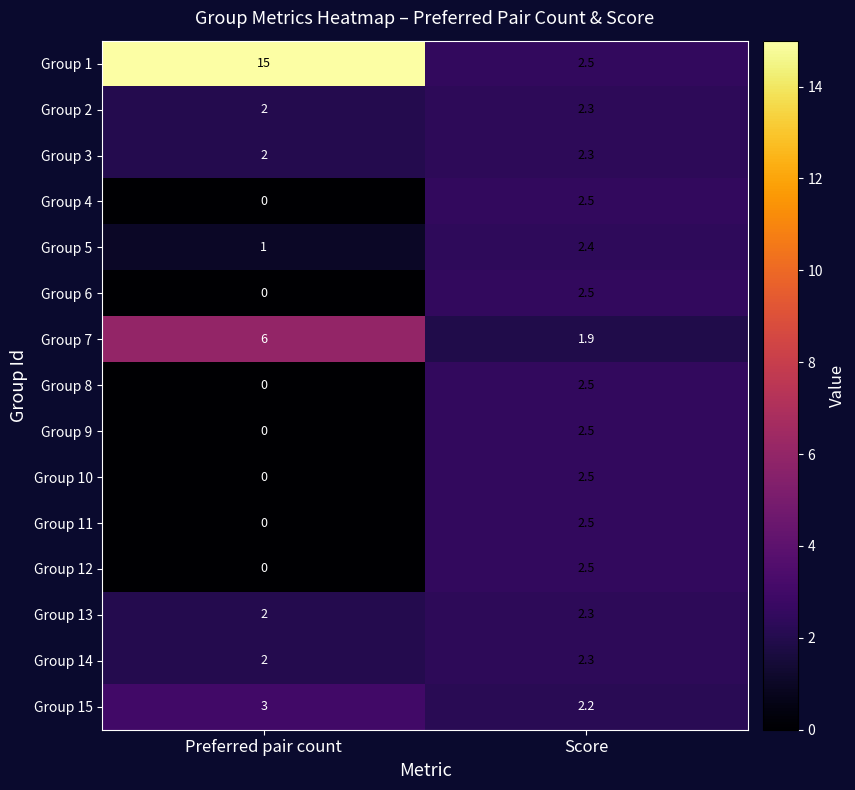

How many data points in Group 2 are above 2?

1